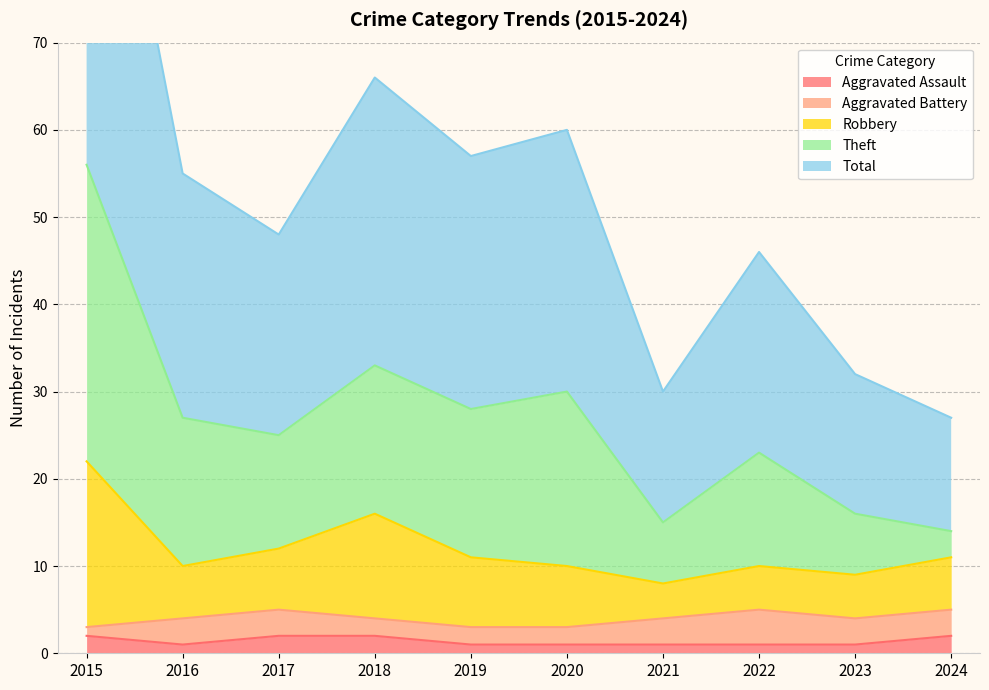

The Total series shows 16 at 2023. True or false?

True